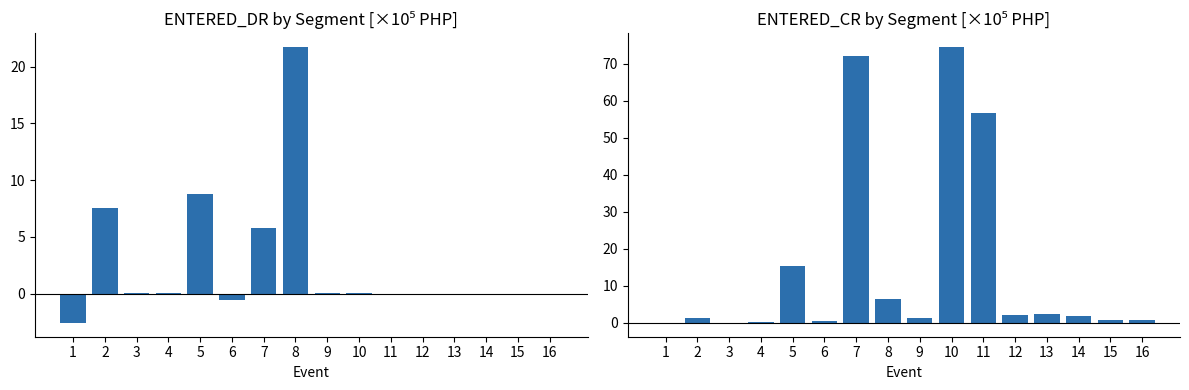

What is the sum of all ENTERED_DR values?

40.8